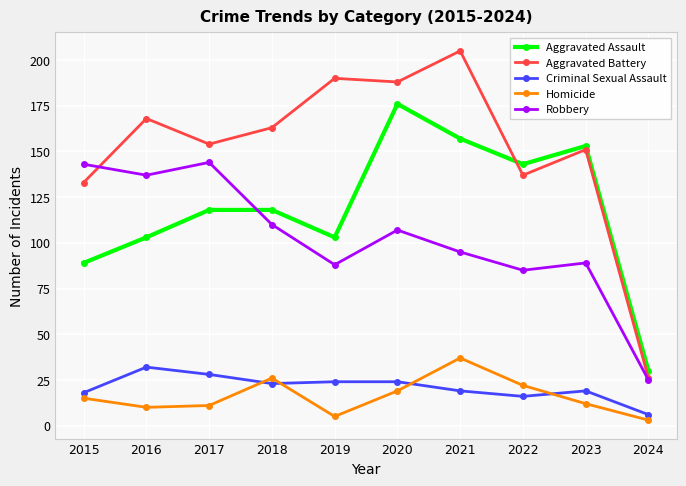

Is it true that Aggravated Assault equals 189 at 2022?

False